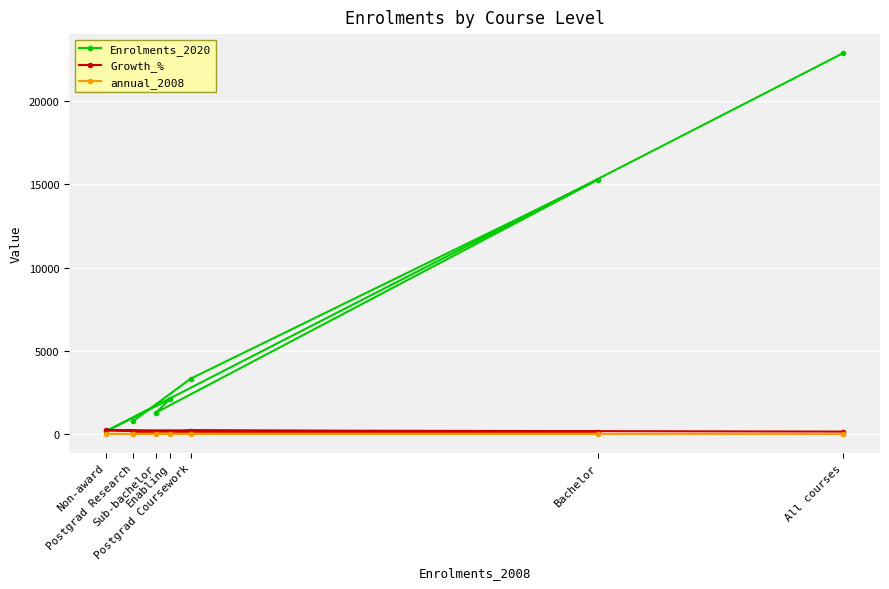

Where do Enrolments_2020 and Growth_% first cross each other?

Enabling and Non-award